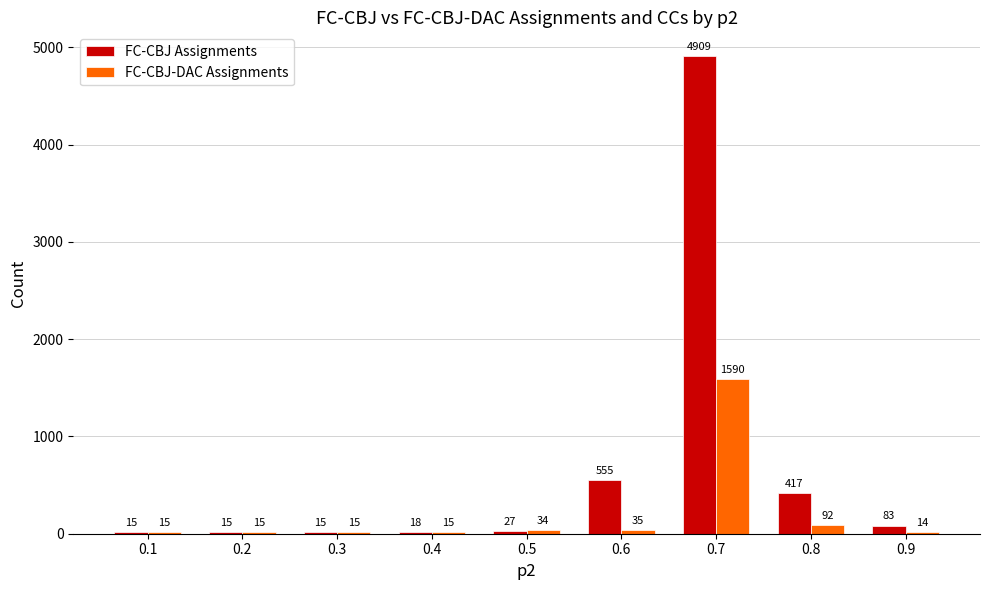

Reading left to right, what are all the values shown in this chart?

FC-CBJ Assignments: 0.1=15	0.2=15	0.3=15	0.4=18	0.5=27	0.6=555	0.7=4909	0.8=417	0.9=83
FC-CBJ-DAC Assignments: 0.1=15	0.2=15	0.3=15	0.4=15	0.5=34	0.6=35	0.7=1590	0.8=92	0.9=14